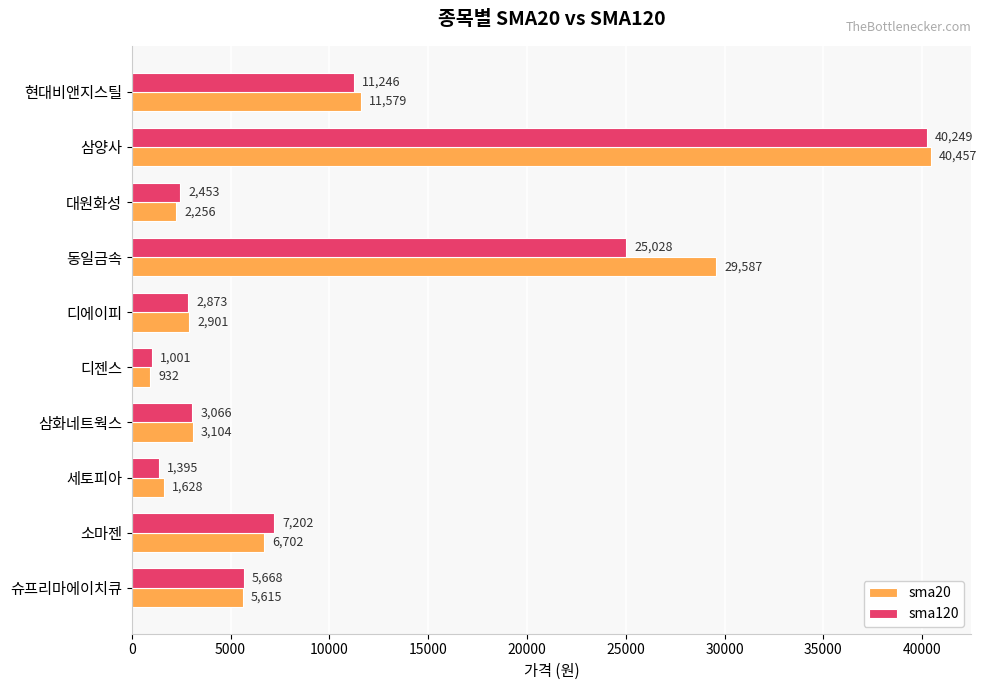

What is the maximum value for sma120?

40249